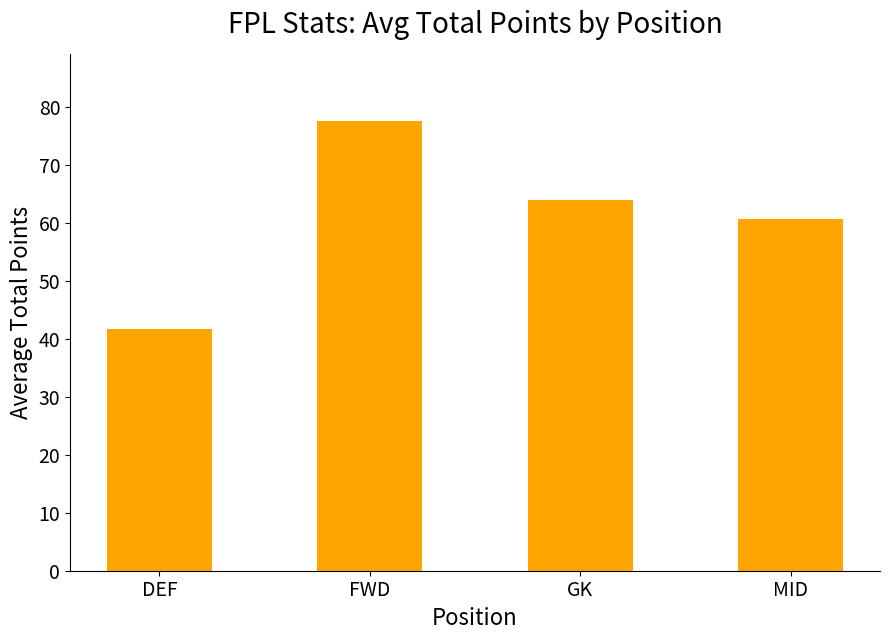

The chart shows a value of 18.8 at FWD. True or false?

False